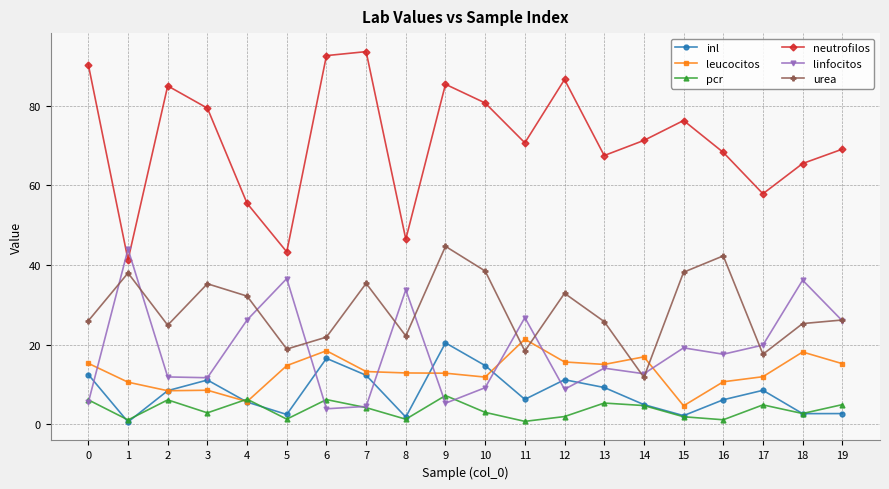

How many lines are shown in the chart?

6